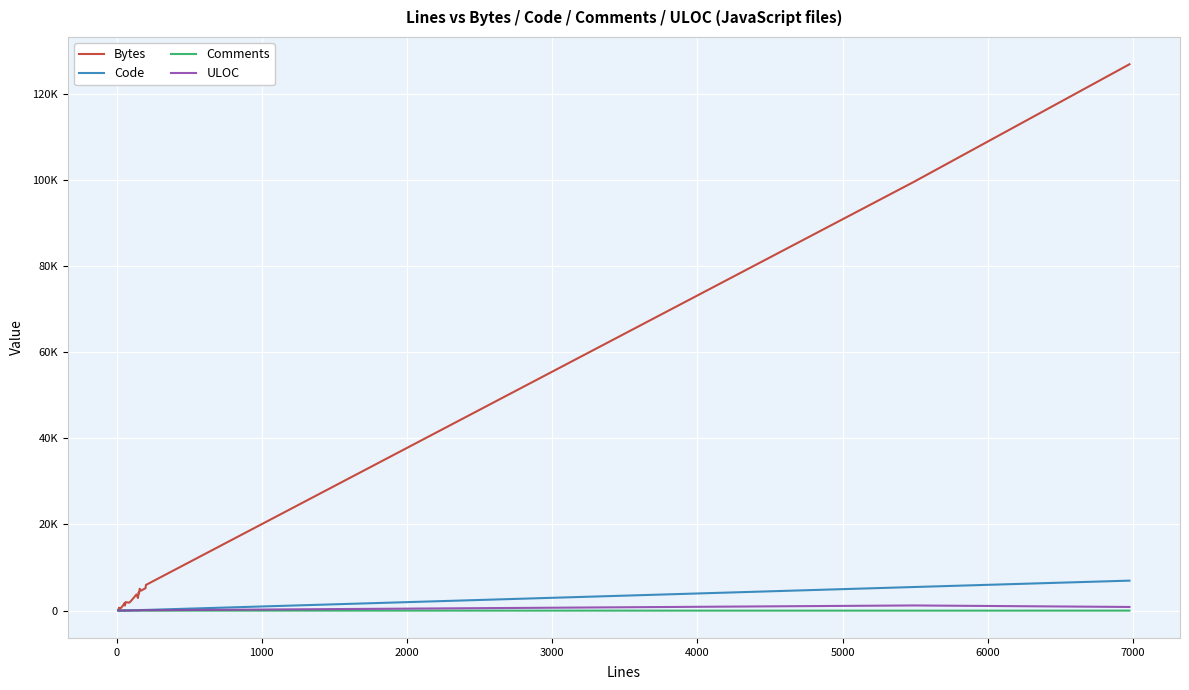

Which series has the widest spread of values?

Bytes